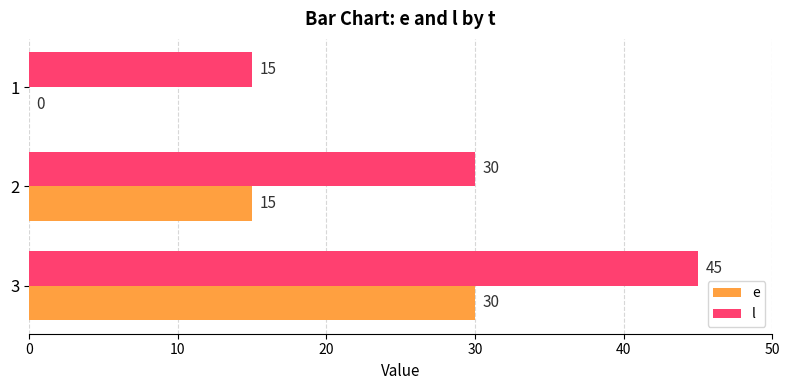

What is the average value of the l series?

30